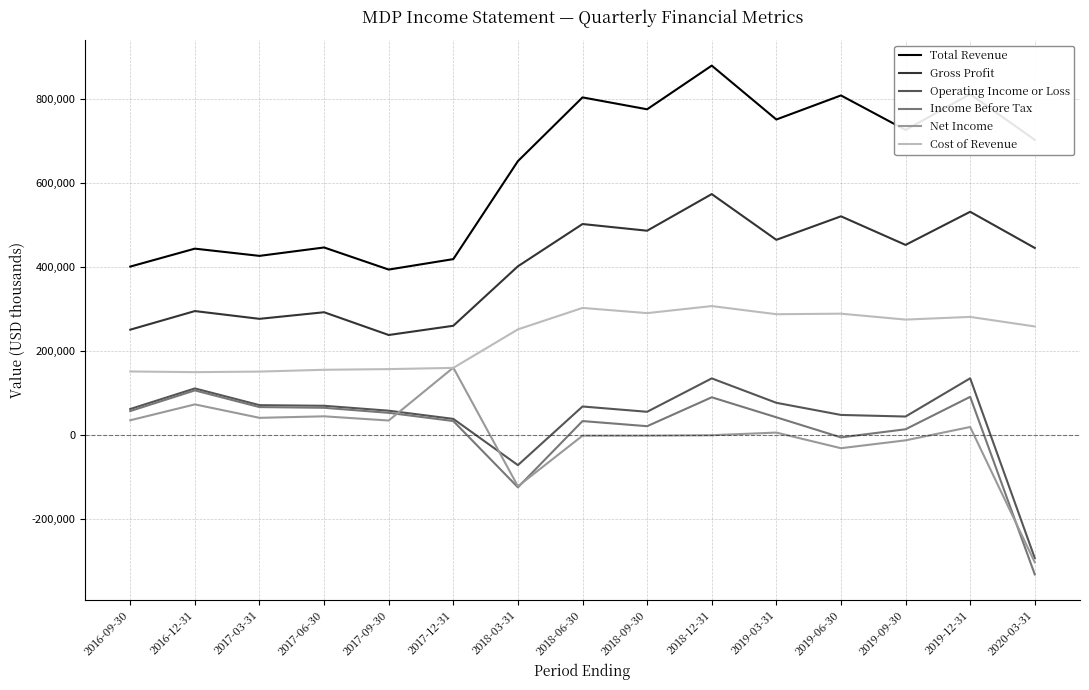

The value of Total Revenue at 2017-06-30 is 582194. True or false?

False